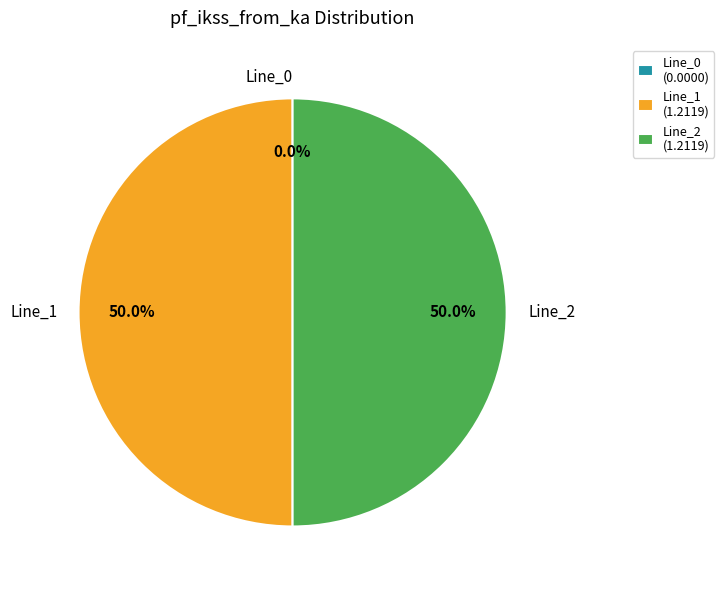

Does Line_1 represent more than half of the total?

No